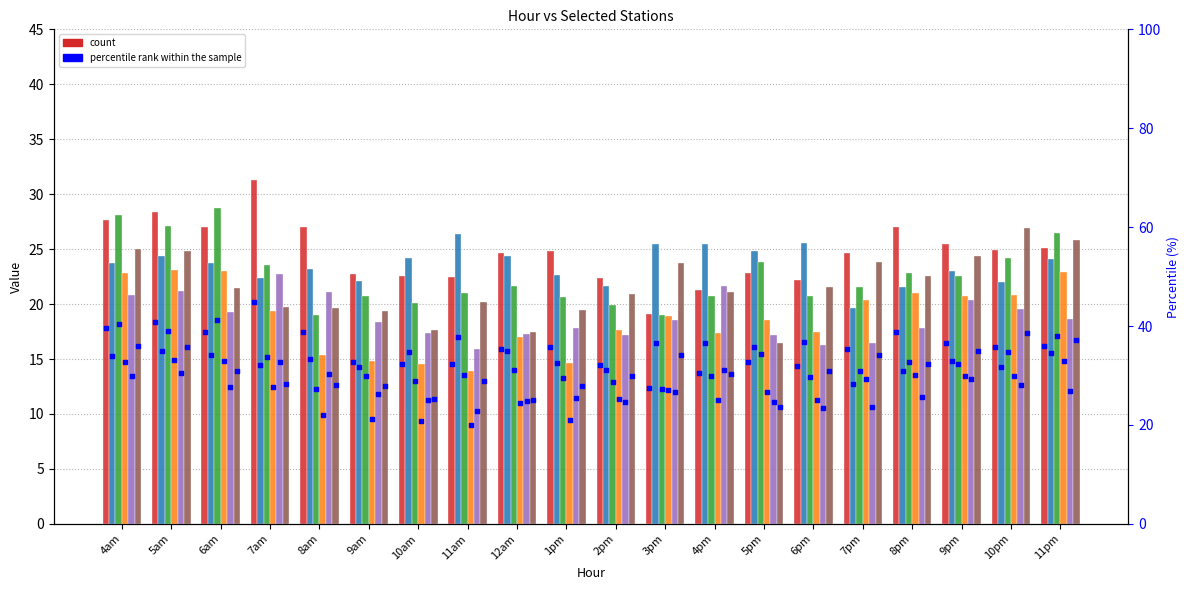

What is the change in value from 11am to 11pm?

+3.8